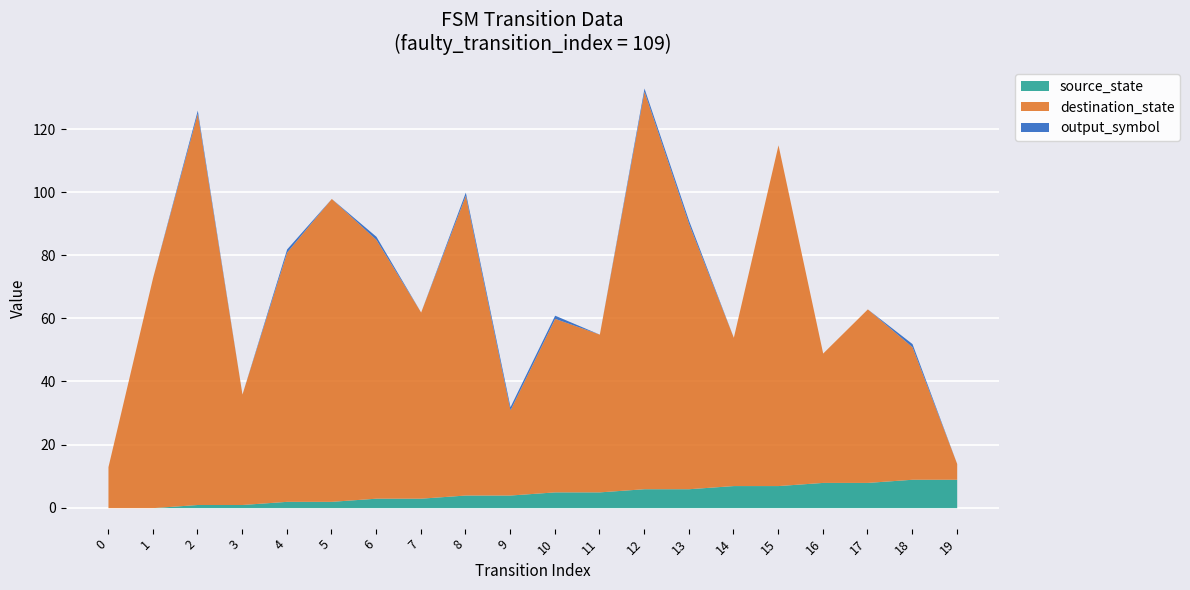

What are all the series names shown in the legend?

source_state, destination_state, output_symbol